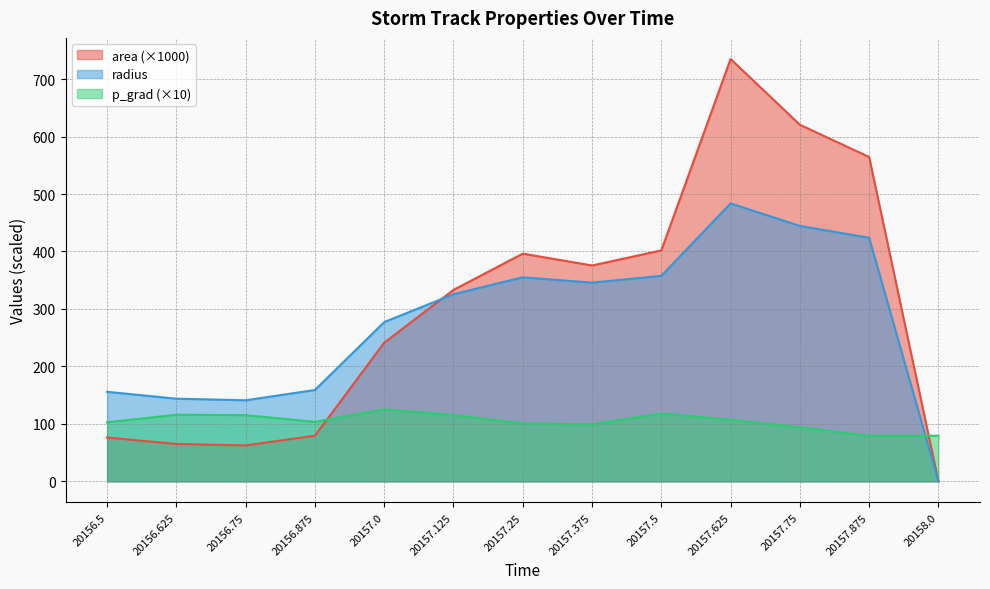

What is the sum of the p_grad values at 20157.625 and 20156.875?

210.8